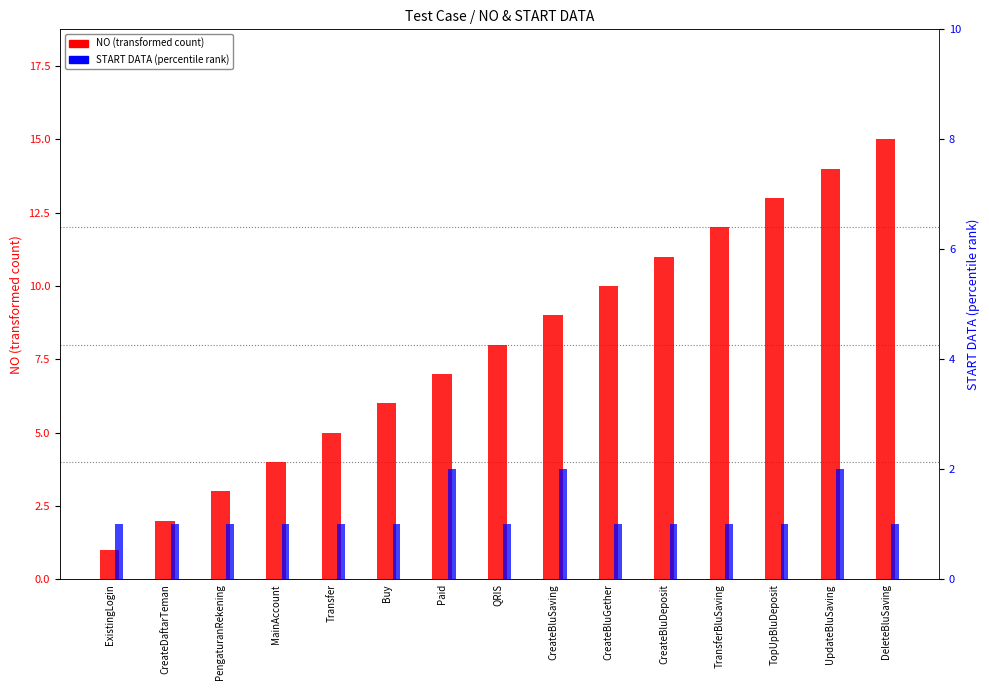

Reading left to right, extract all data points from this chart.

NO (transformed count): ExistingLogin=1	CreateDaftarTeman=2	PengaturanRekening=3	MainAccount=4	Transfer=5	Buy=6	Paid=7	QRIS=8	CreateBluSaving=9	CreateBluGether=10	CreateBluDeposit=11	TransferBluSaving=12	TopUpBluDeposit=13	UpdateBluSaving=14	DeleteBluSaving=15
START DATA (percentile rank): ExistingLogin=1	CreateDaftarTeman=1	PengaturanRekening=1	MainAccount=1	Transfer=1	Buy=1	Paid=2	QRIS=1	CreateBluSaving=2	CreateBluGether=1	CreateBluDeposit=1	TransferBluSaving=1	TopUpBluDeposit=1	UpdateBluSaving=2	DeleteBluSaving=1